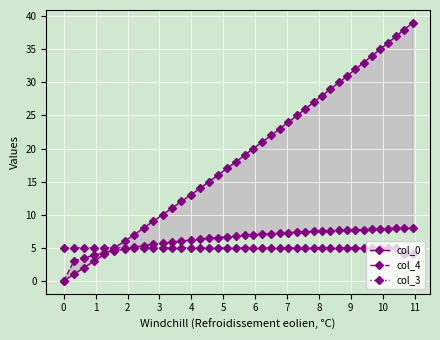

What is the maximum value for col_3?

5